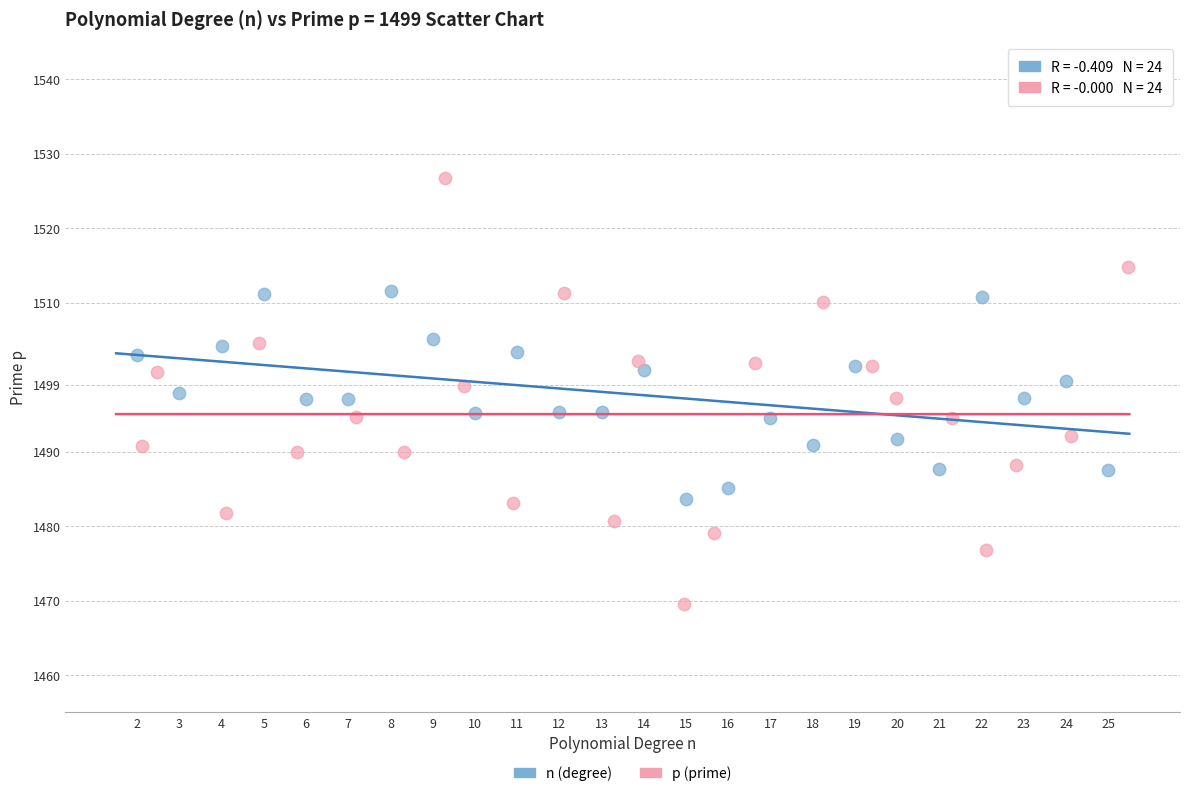

Which series reaches the maximum Y coordinate?

p (prime)